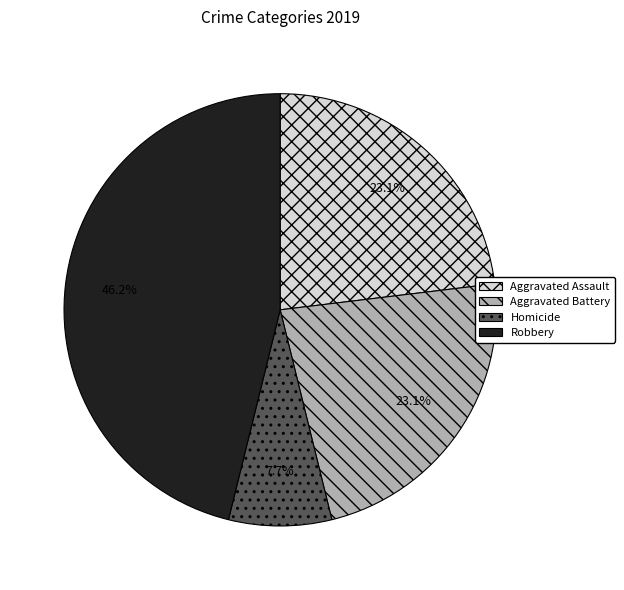

Is there any slice that represents more than half of the pie?

No